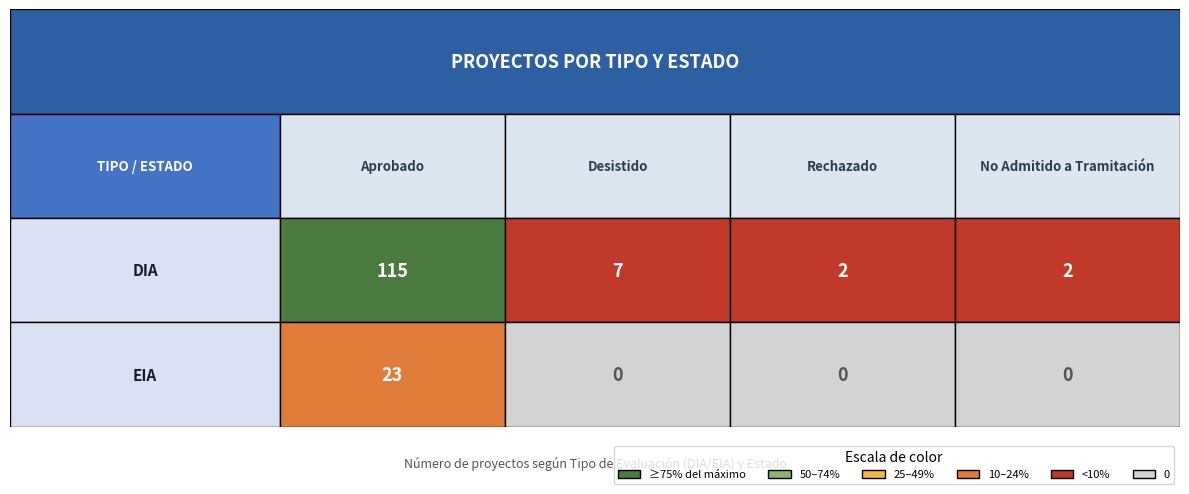

The Rechazado series shows 0 at 1. True or false?

True